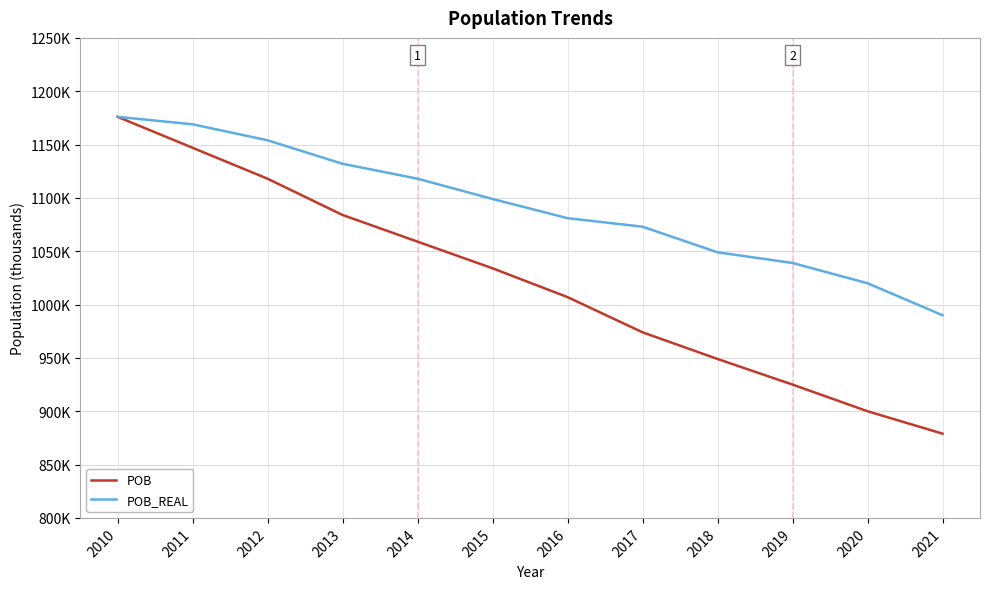

What is the value of the POB point at the 11th from the left?

900